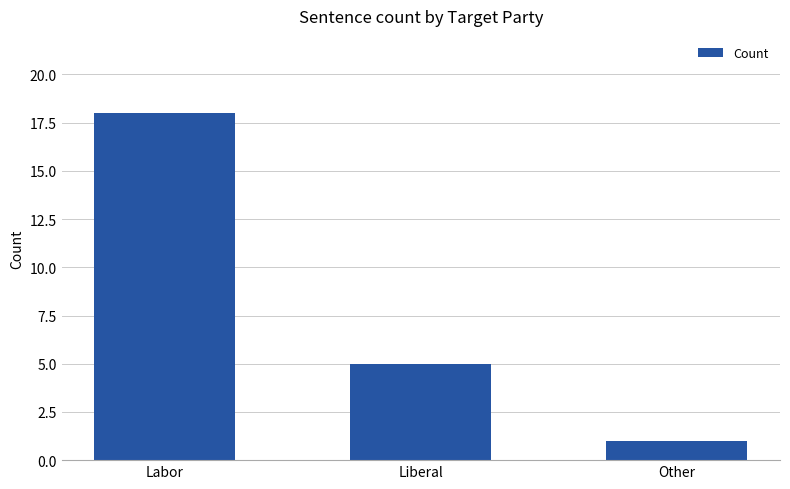

Where is the data nearest to the value 9?

Liberal